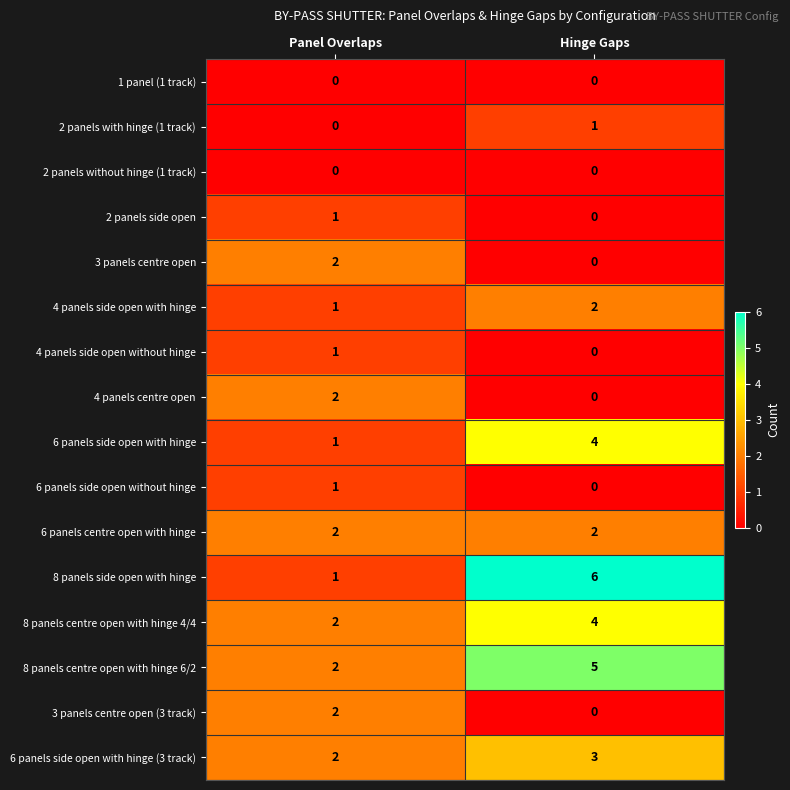

Which series has the widest spread of values?

8 panels side open with hinge